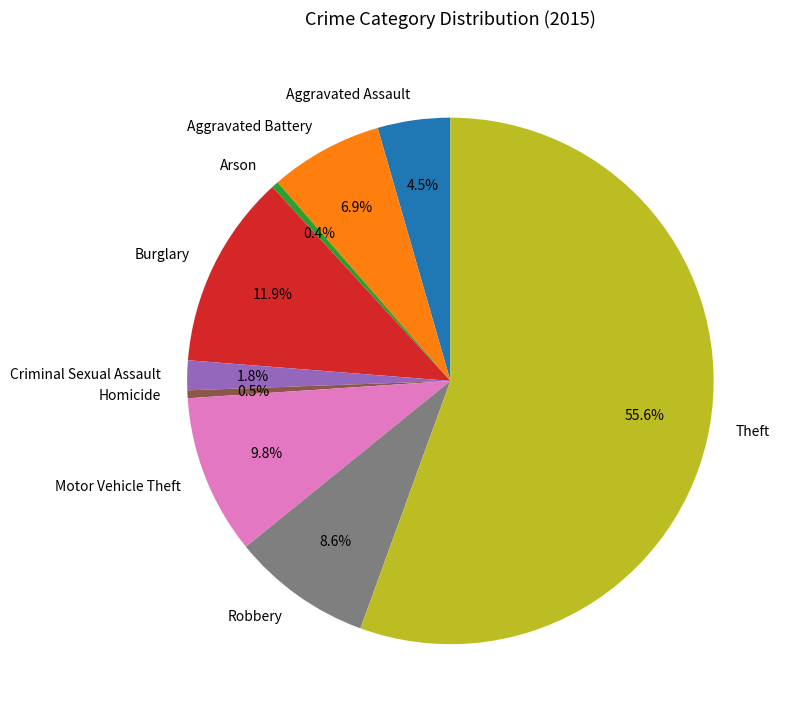

Is there any slice that represents more than half of the pie?

Yes